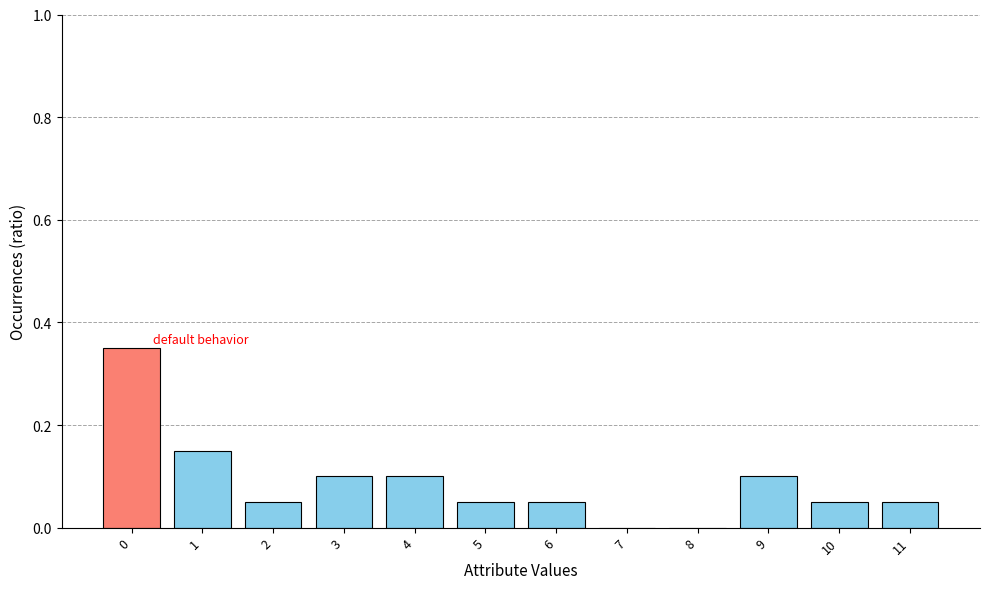

How many distinct data groups are displayed?

1